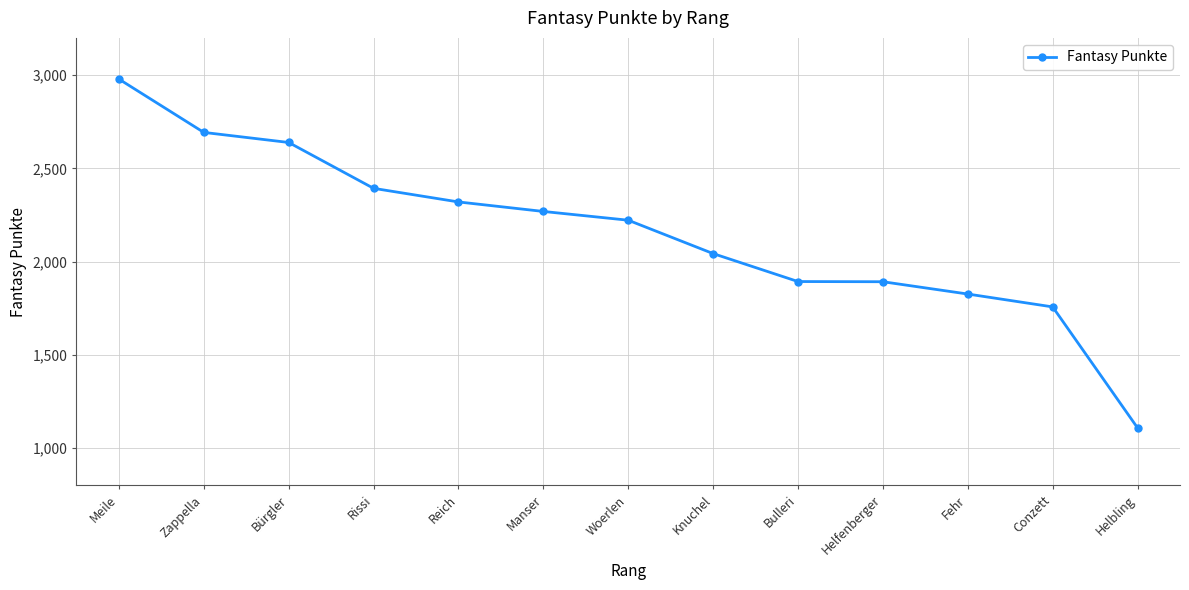

What is the value of the 8th point from the left?

2043